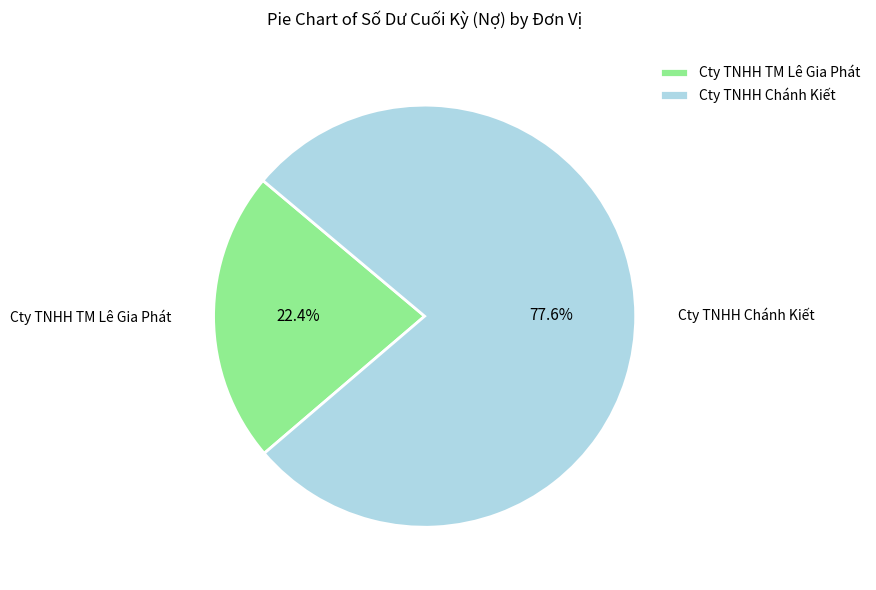

What percentage is NOT represented by Cty TNHH TM Lê Gia Phát?

77.6%